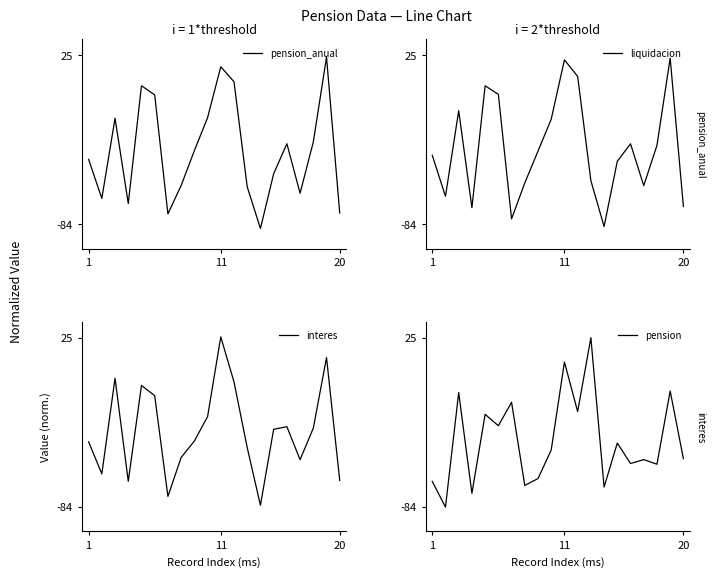

How many times do pension and pension_anual cross each other?

9